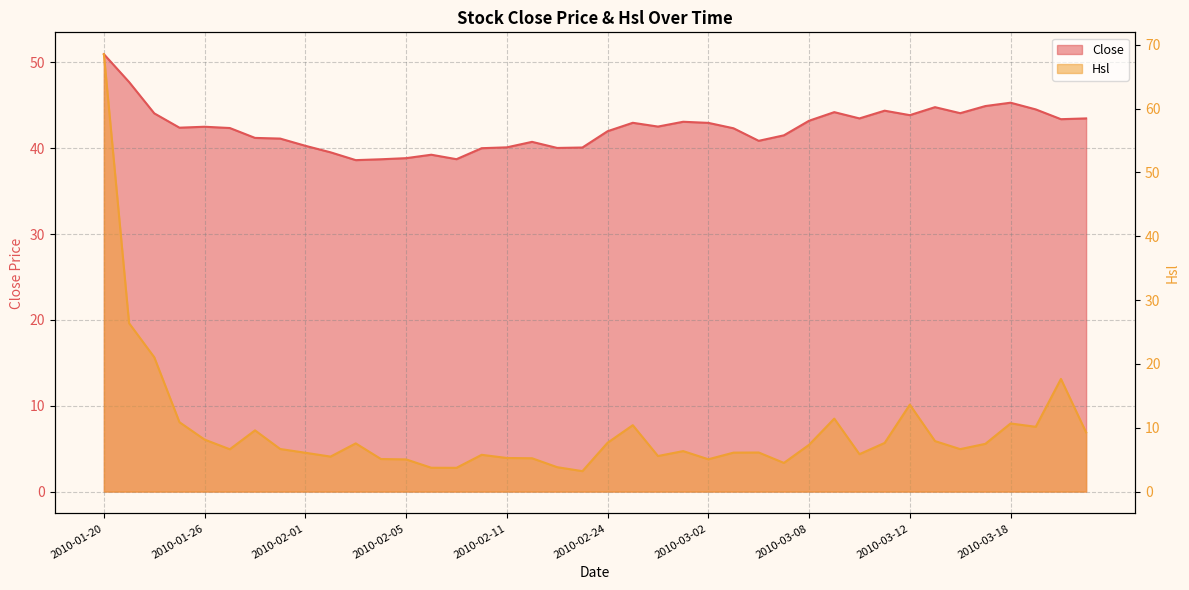

The value of Hsl at 2010-03-03 is 8.1. True or false?

False